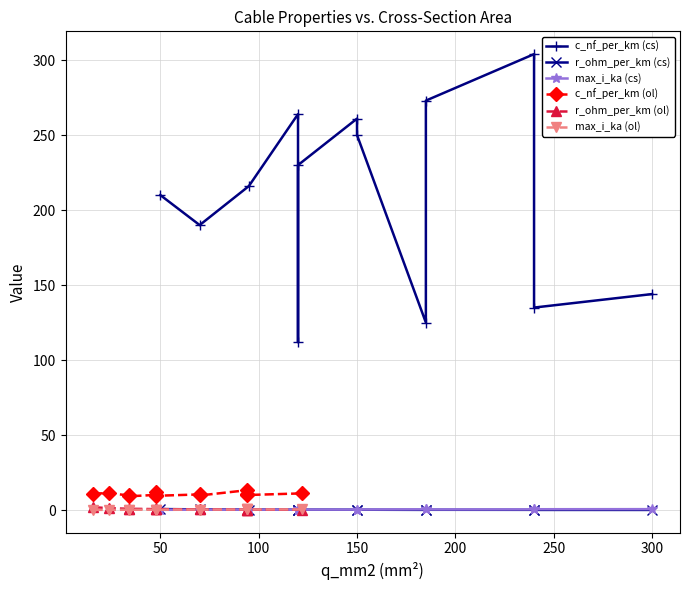

What is the difference between the maximum and minimum values in the c_nf_per_km (ol) series?

4.0